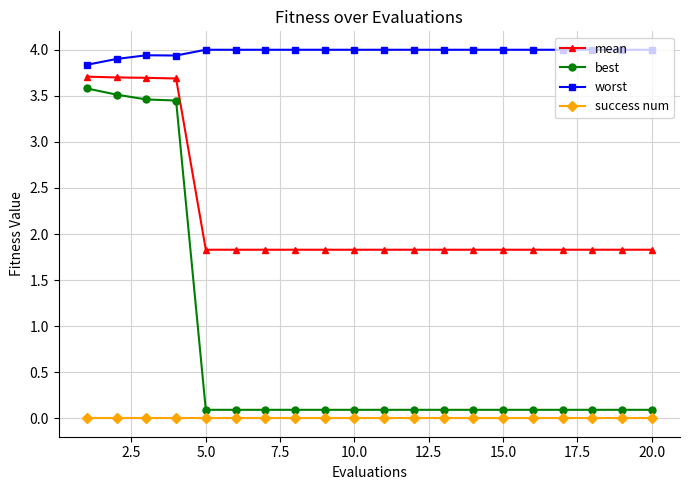

Is this an area chart (filled region under the line)?

No